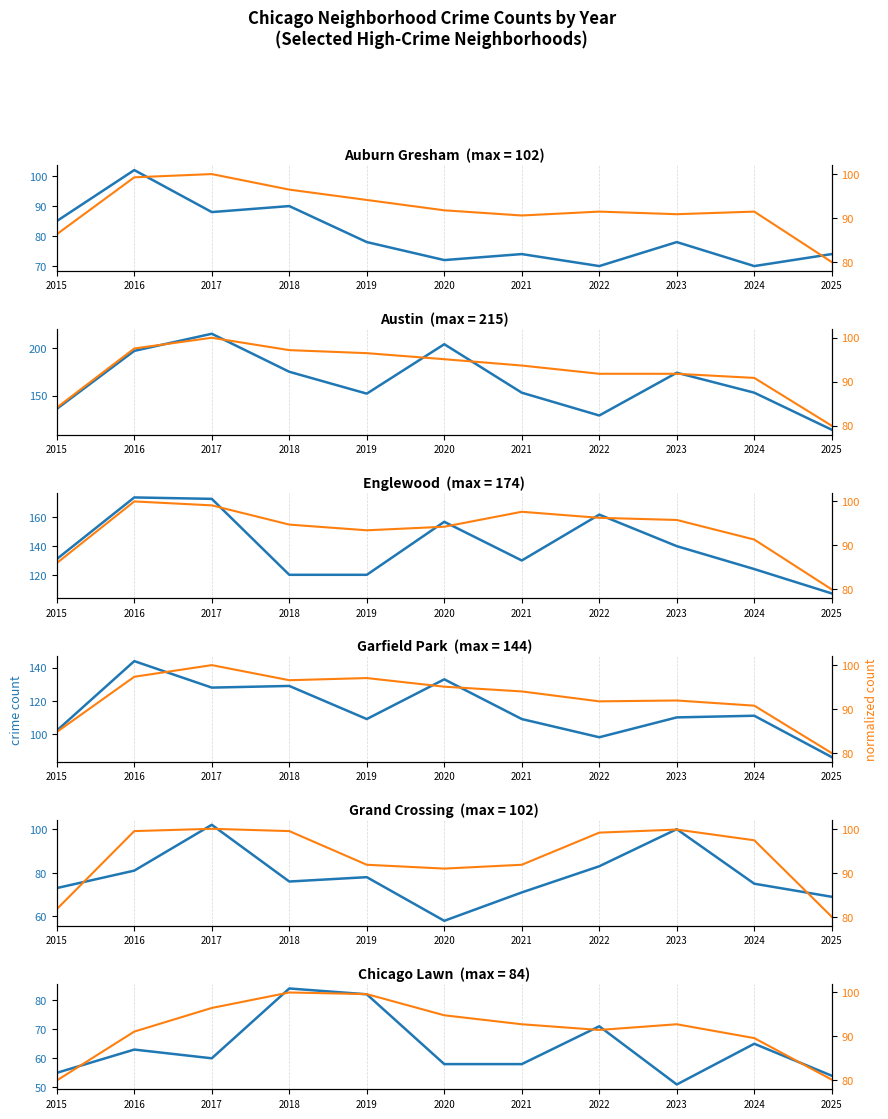

Which has a higher value, 2017 or 2020?

2017